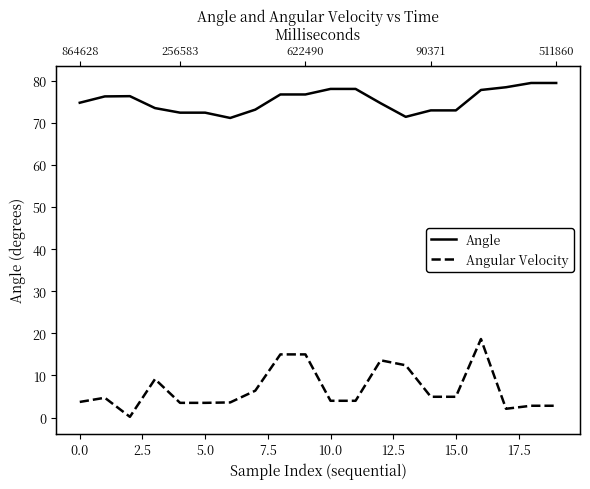

True or false: Angular Velocity has more than 2 interior local peaks.

True